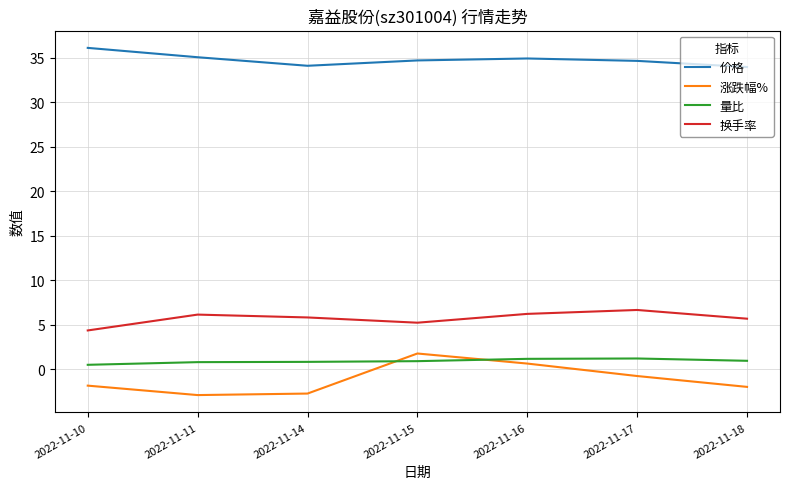

What is the minimum value shown in the chart?

-2.9